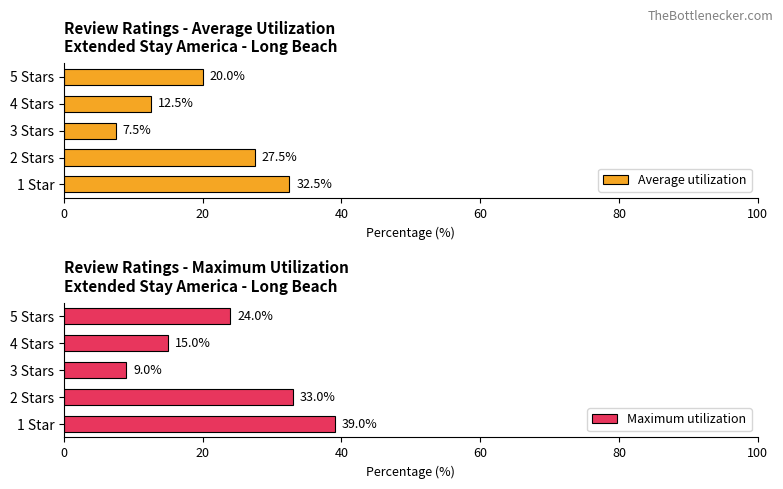

What is the value of the Maximum utilization bar at the 5th from the left?

24.0